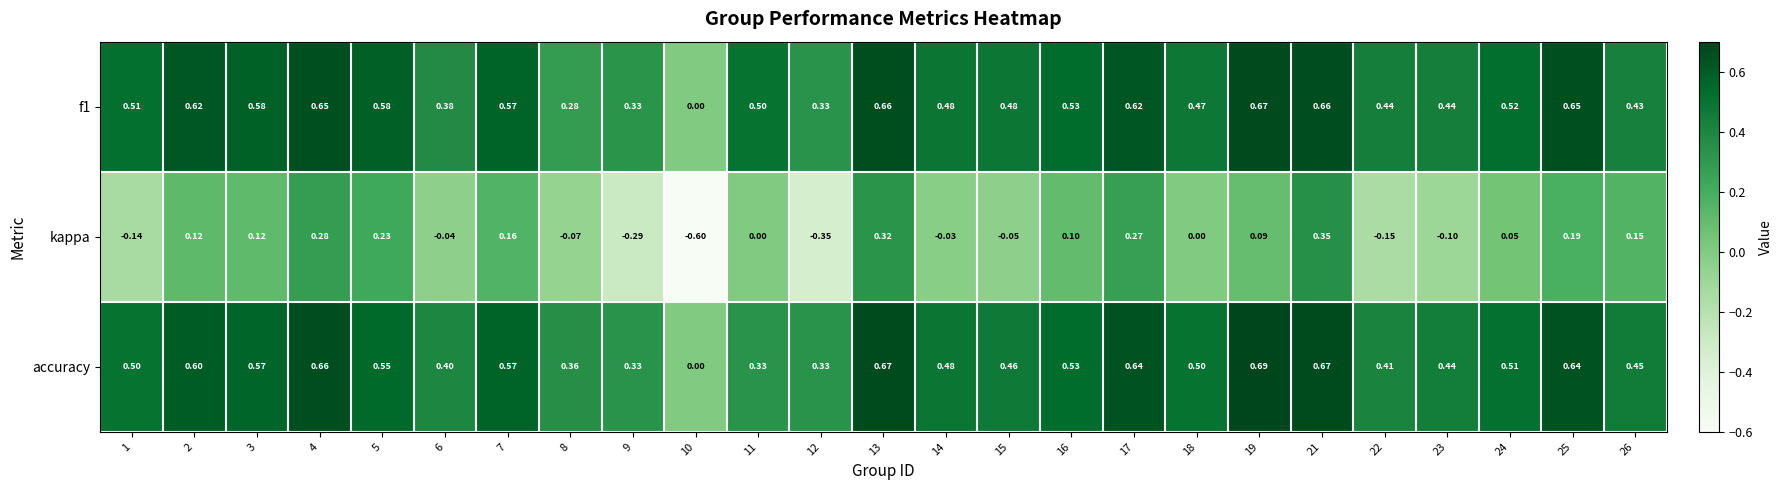

Which series changed the most between 18 and 25?

kappa